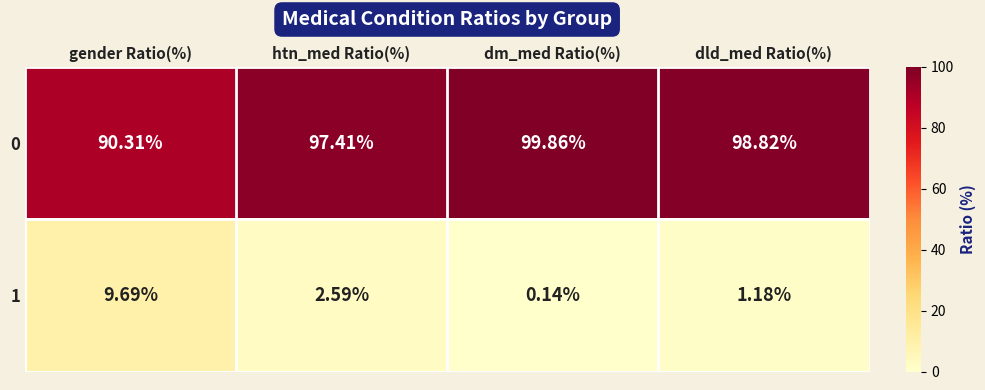

Count the number of data series in this chart.

2